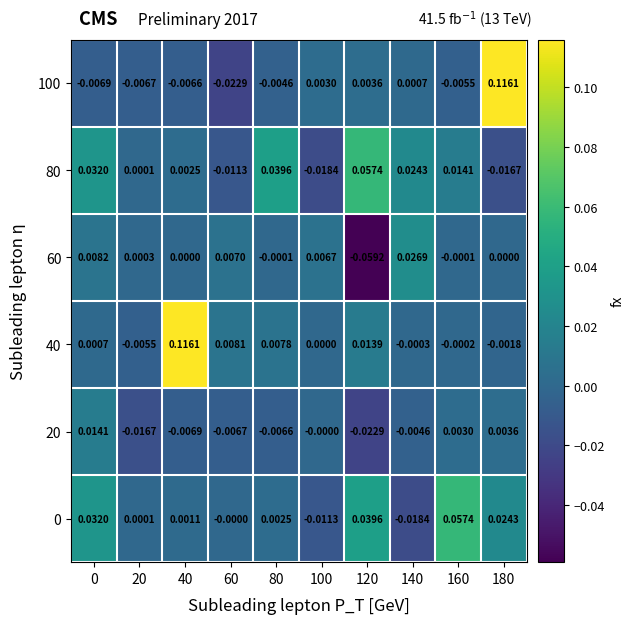

Which series has the largest total across all categories?

40